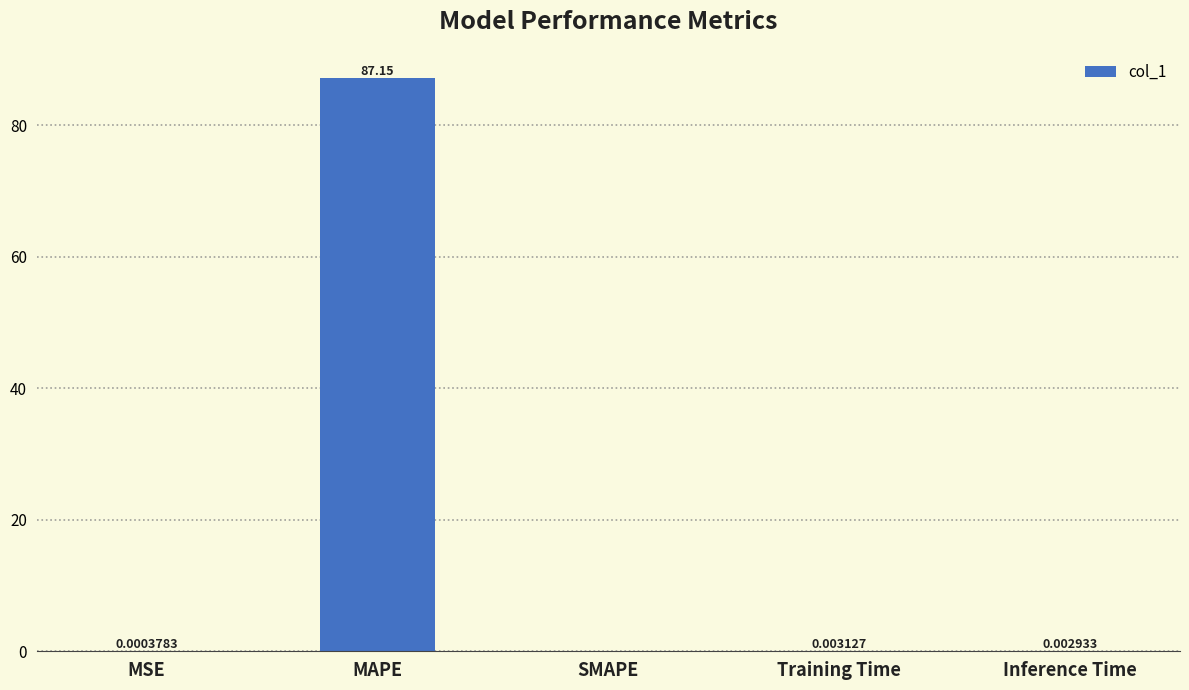

At which label is the value closest to 43?

Training Time